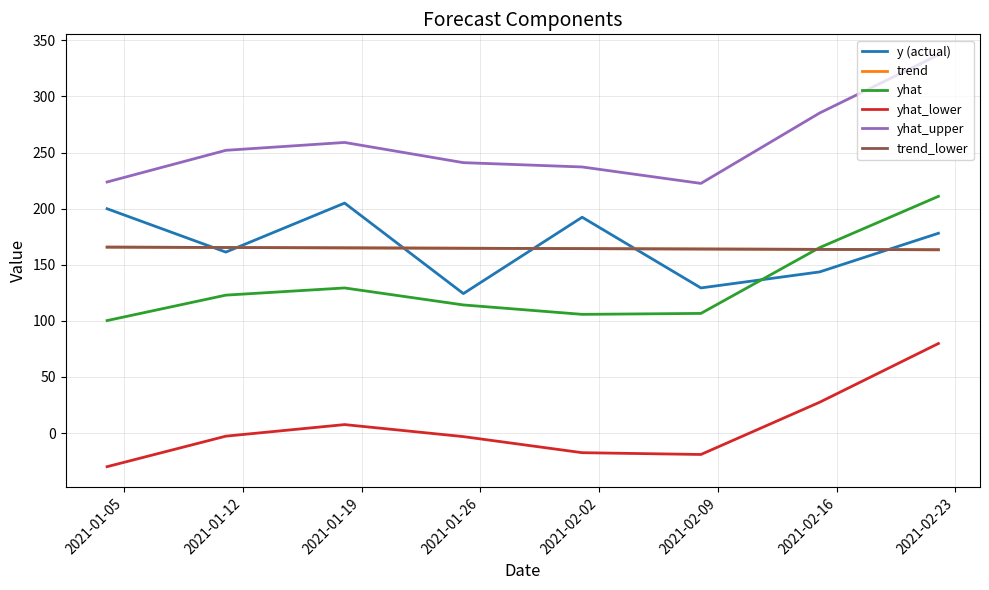

After their last crossing, which series has the higher values: y (actual) or trend_lower?

y (actual)